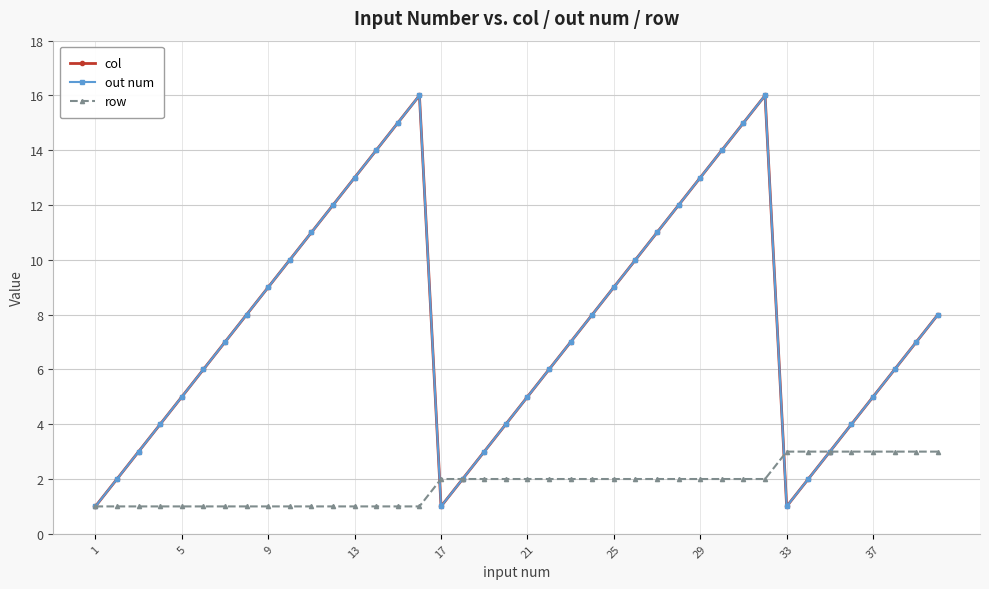

What is the value of the col point at the 33rd from the left?

1